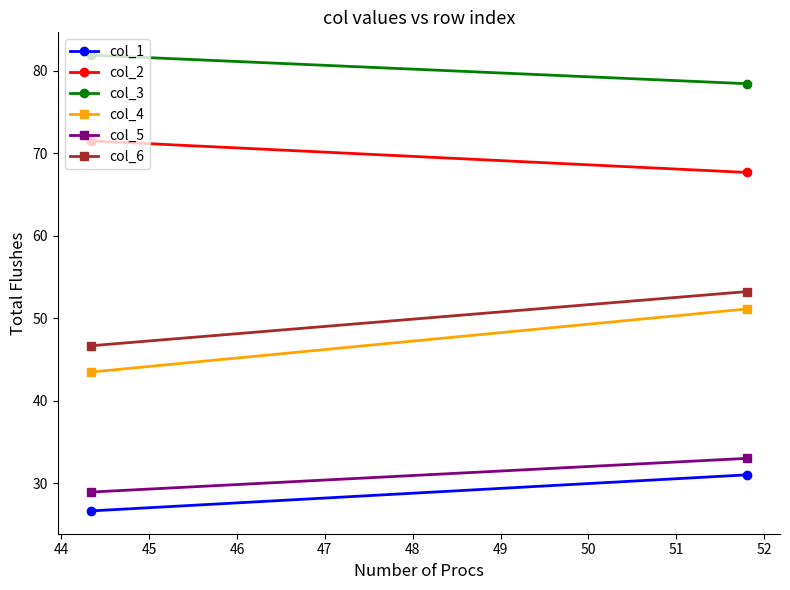

Reading right to left, extract all data points from this chart.

col_1: 31.0	26.7
col_2: 67.7	71.5
col_3: 78.4	81.9
col_4: 51.1	43.5
col_5: 33.0	28.9
col_6: 53.2	46.7